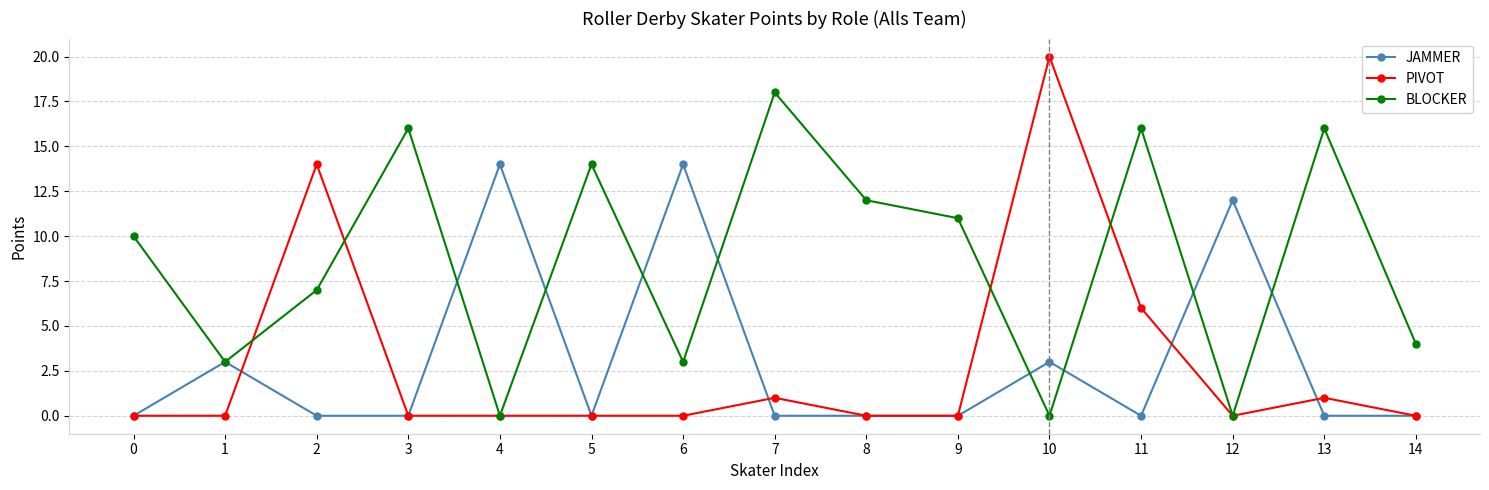

Reading left to right, transcribe all the data shown in this chart.

JAMMER: 0=0	1=3	2=0	3=0	4=14	5=0	6=14	7=0	8=0	9=0	10=3	11=0	12=12	13=0	14=0
PIVOT: 0=0	1=0	2=14	3=0	4=0	5=0	6=0	7=1	8=0	9=0	10=20	11=6	12=0	13=1	14=0
BLOCKER: 0=10	1=3	2=7	3=16	4=0	5=14	6=3	7=18	8=12	9=11	10=0	11=16	12=0	13=16	14=4